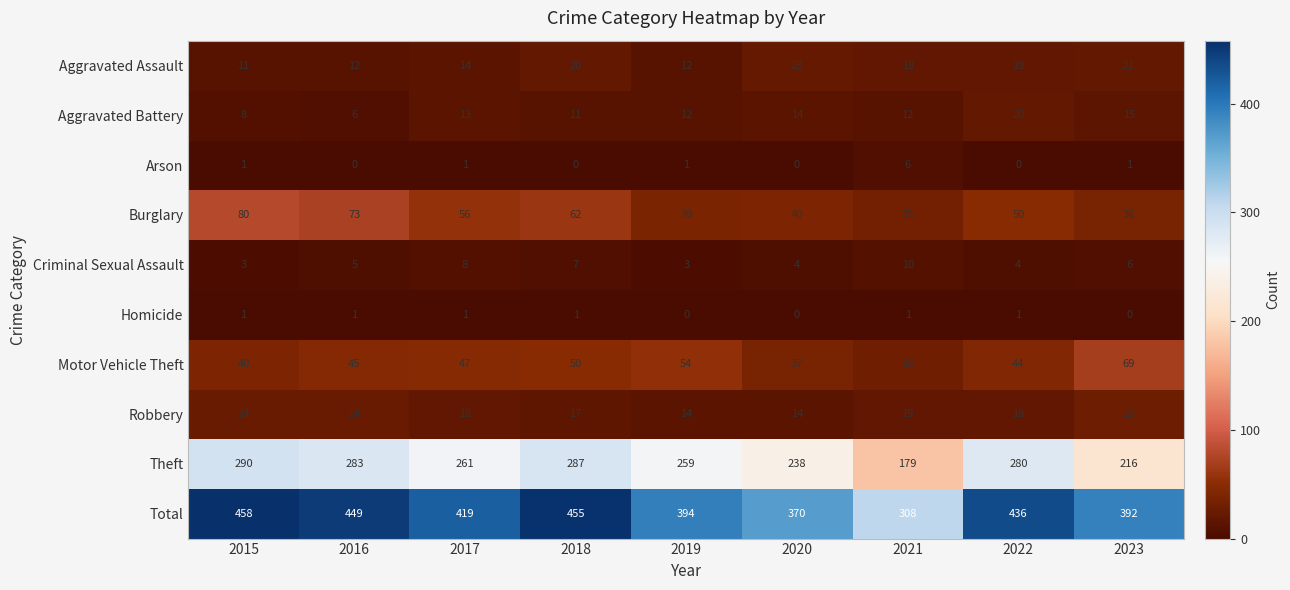

How many distinct data groups are displayed?

10